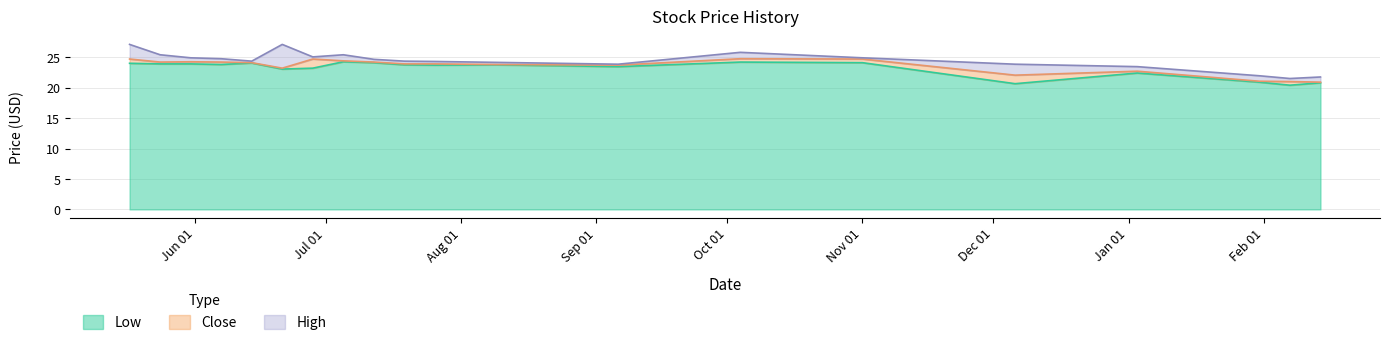

What is the difference between the High values at 2010-05-17 and 2010-06-14?

2.8